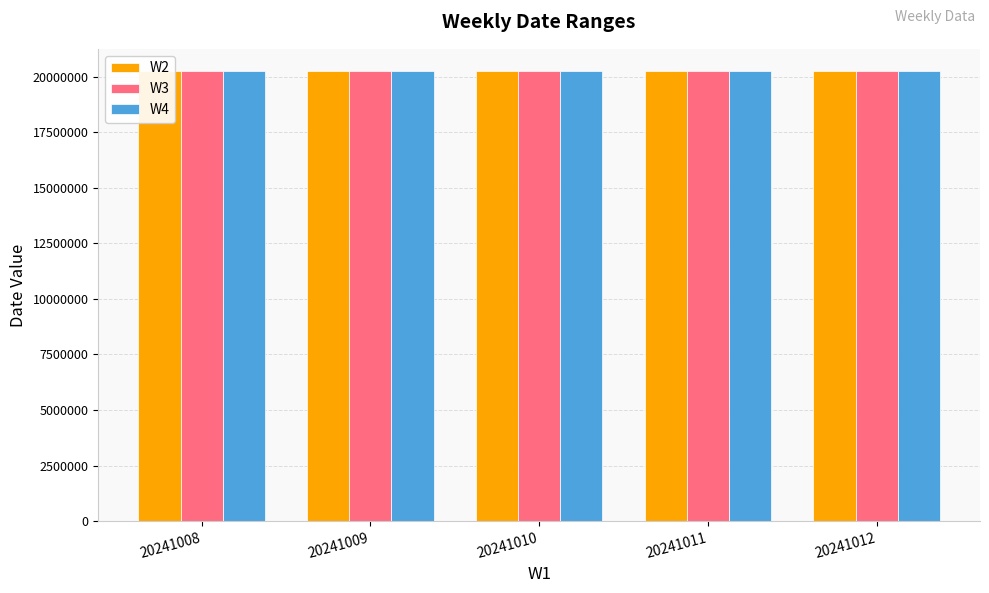

What is the maximum value shown in the chart?

20241101